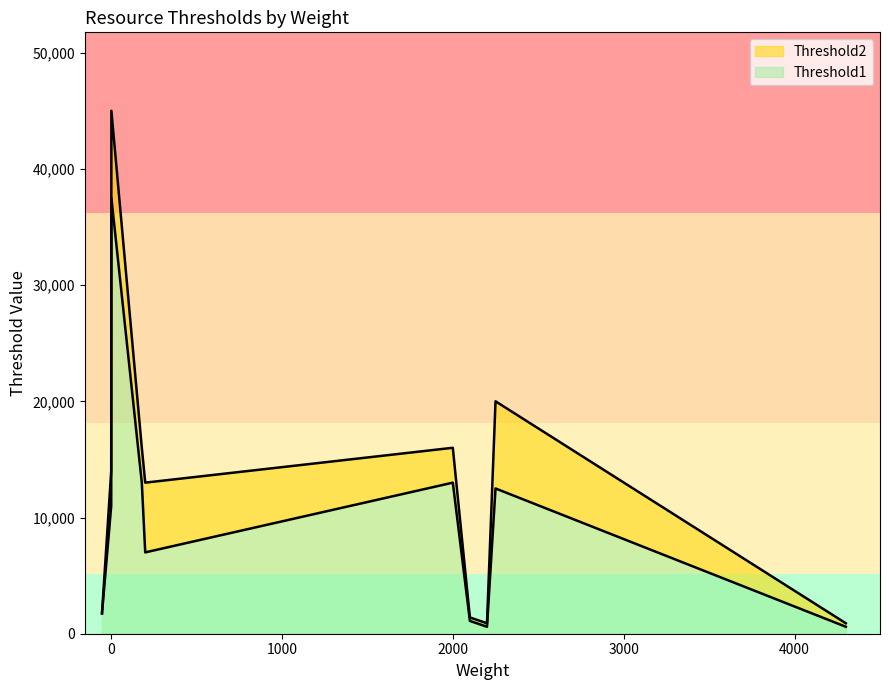

Reading left to right, what are all the values shown in this chart?

Threshold1: population=11000	metalElements=1100	timber=7000	landArea=12500	water=37500	metalAlloys=600	electronics=600	housing=13000	food=13000	metalAlloysWaste=1750	housingWaste=1750	electronicsWaste=1750	foodWaste=1750
Threshold2: population=14000	metalElements=1400	timber=13000	landArea=20000	water=45000	metalAlloys=900	electronics=900	housing=16000	food=16000	metalAlloysWaste=1750	housingWaste=1750	electronicsWaste=1750	foodWaste=1750